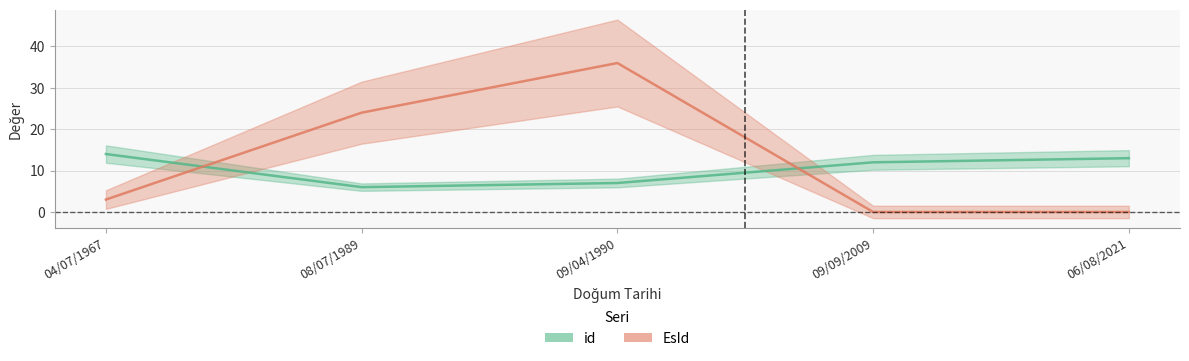

How many interior local peaks does the EsId series have?

1